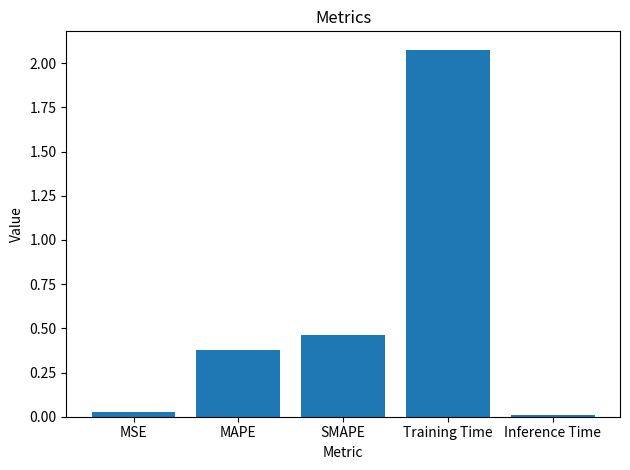

Between Training Time and MAPE, which is larger?

Training Time